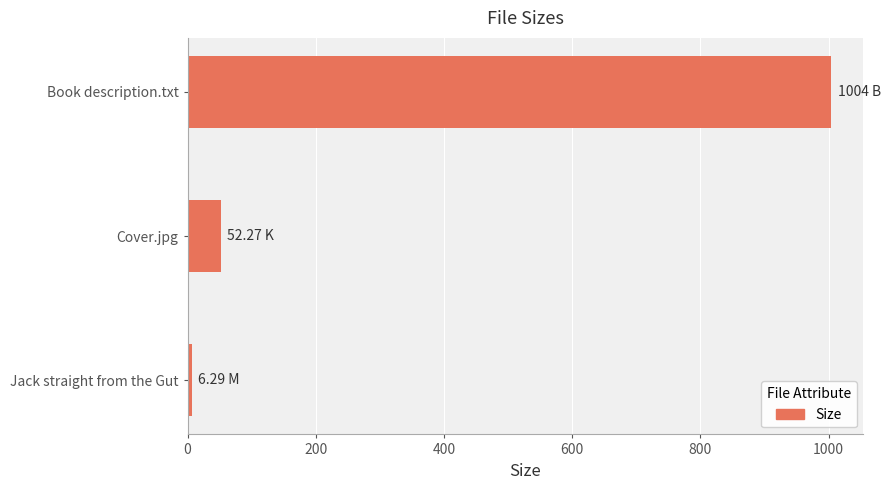

Between Book description.txt and Jack straight from the Gut, which is larger?

Book description.txt